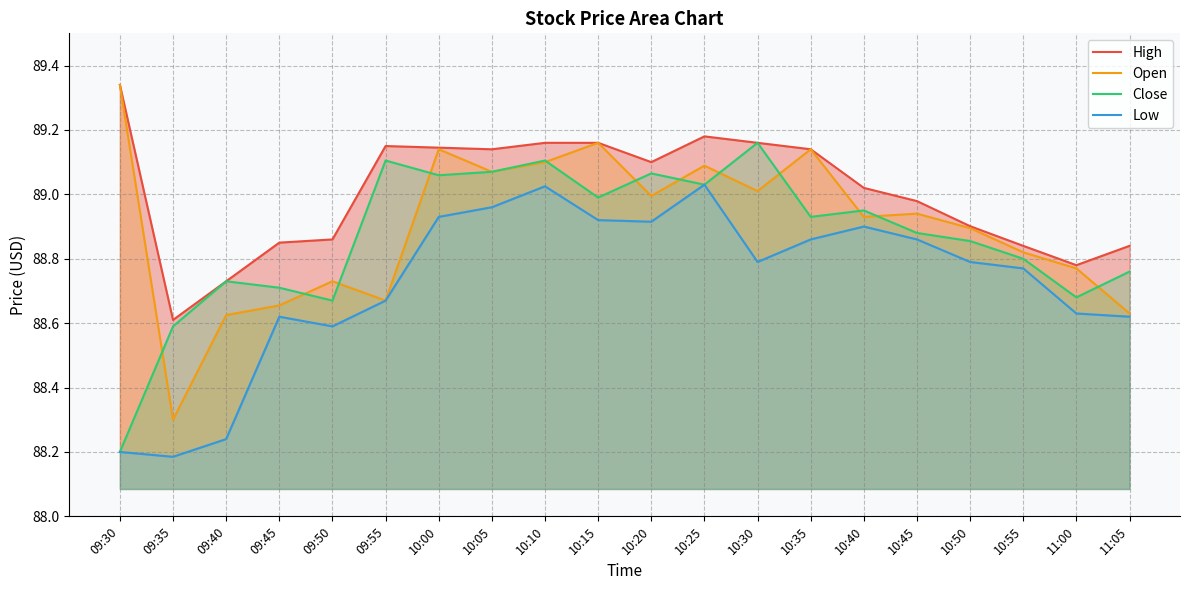

How many lines are shown in the chart?

4